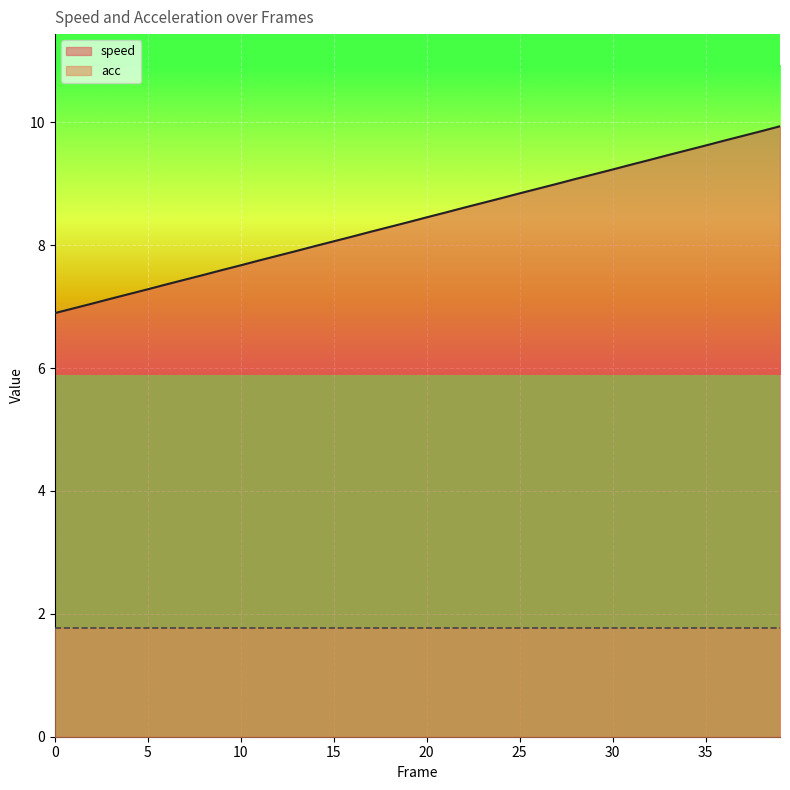

What is the difference between the values at 38 and 39?

0.1